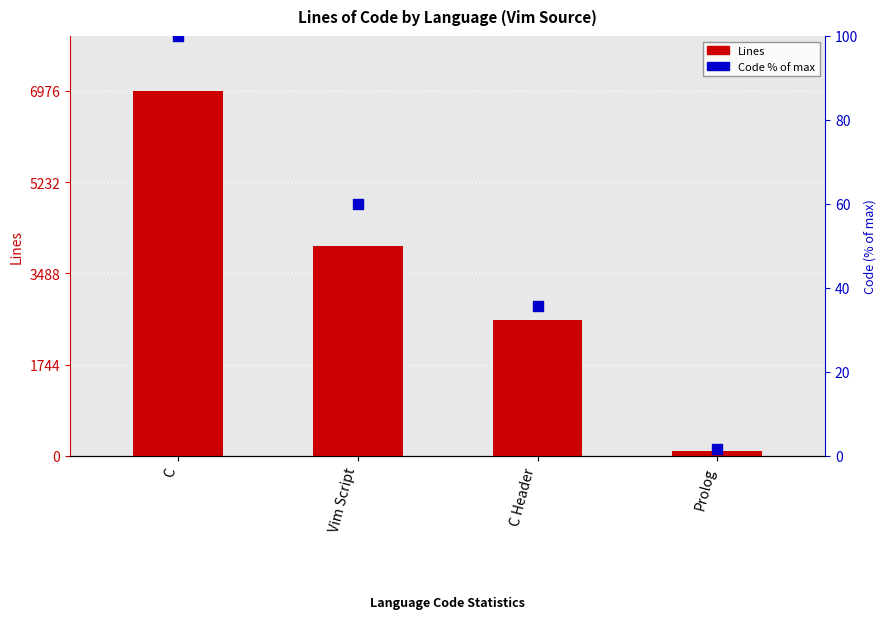

At which category is the sum across all series the highest?

C